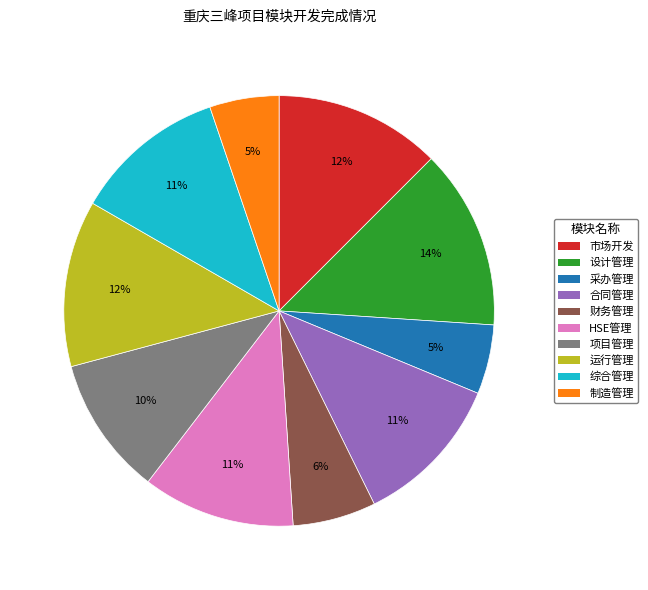

Do 合同管理 and 项目管理 together represent more than half of the pie?

No